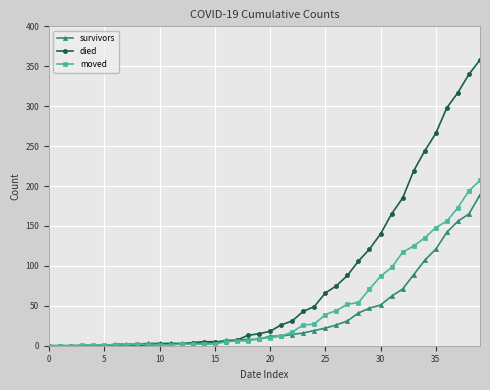

List the series in order of their peak value, highest first.

died, moved, survivors